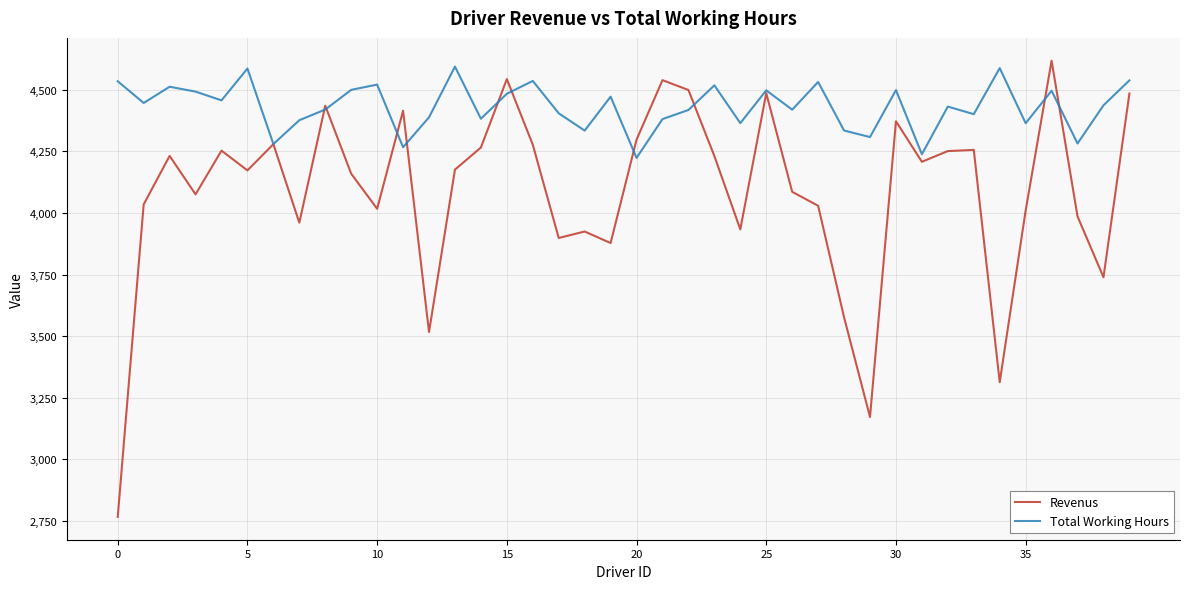

Which series has the largest range (max minus min)?

Revenus